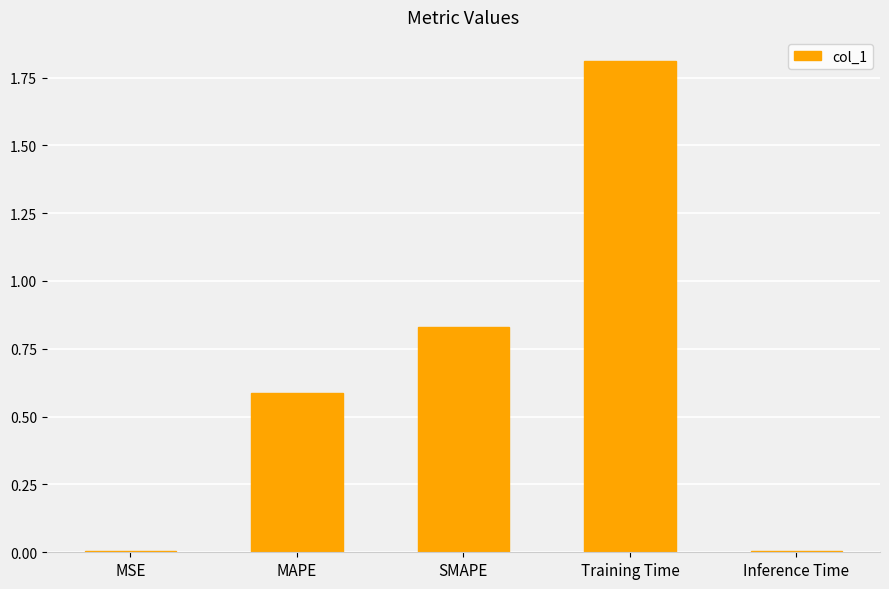

What is the maximum value shown in the chart?

1.8